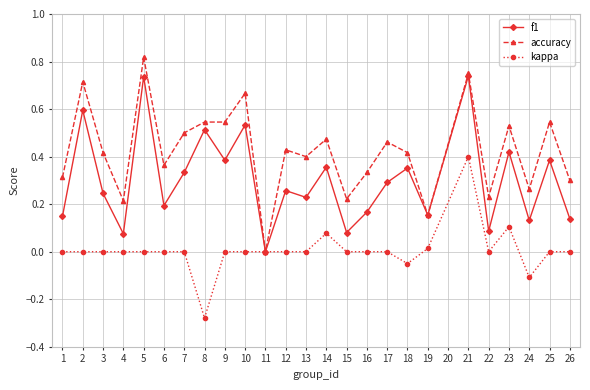

How many positive values does the f1 series have?

24